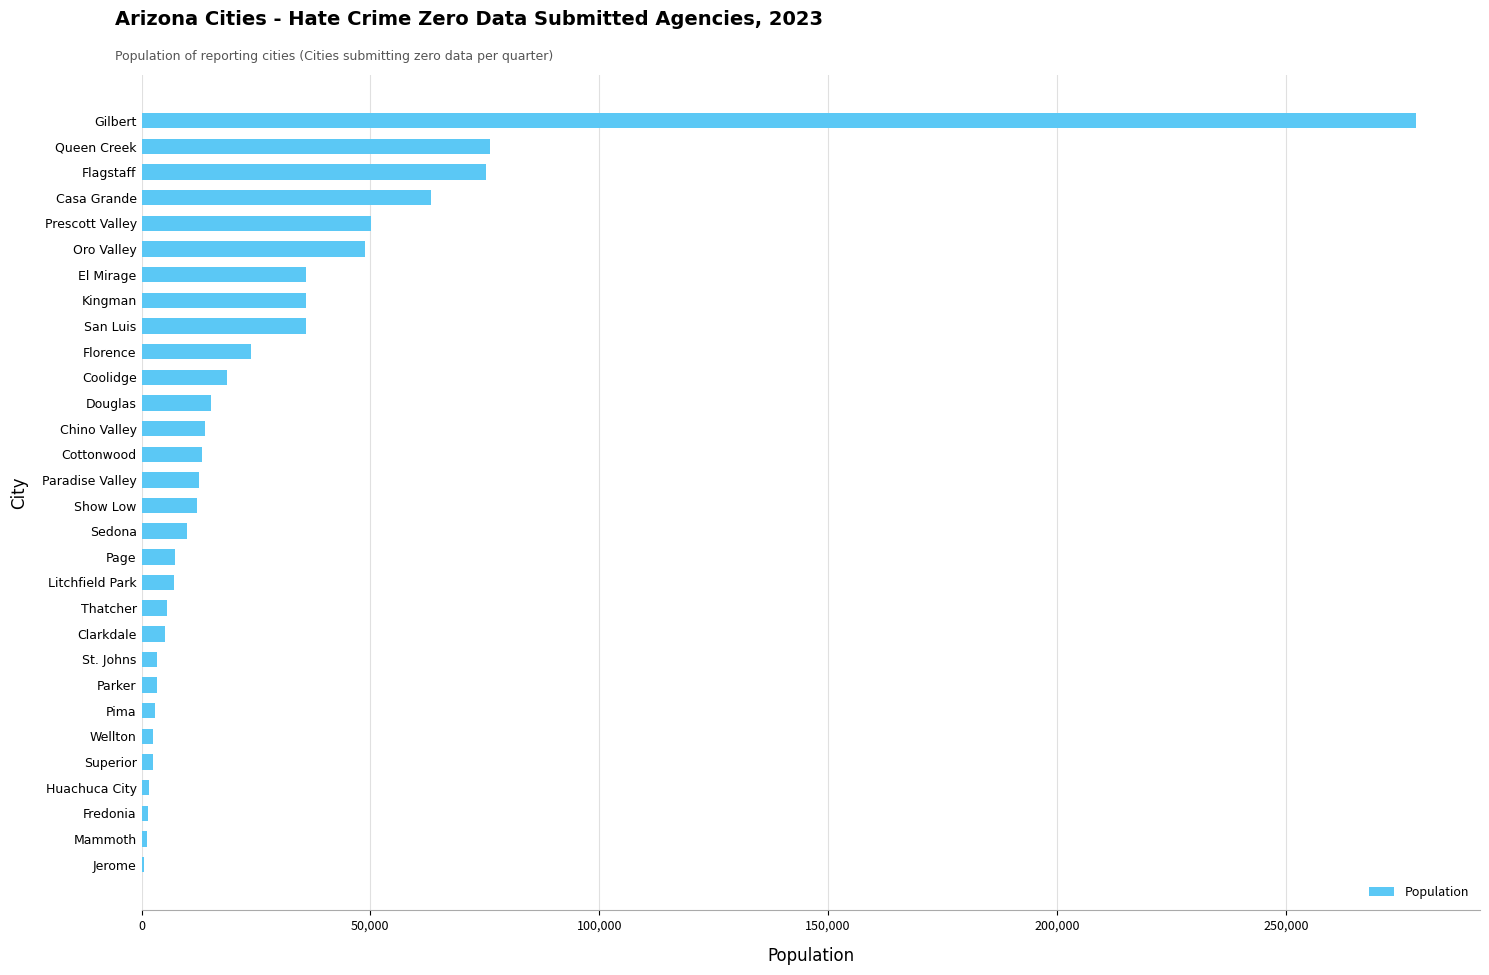

True or false: the data shows 18635 at Coolidge.

True